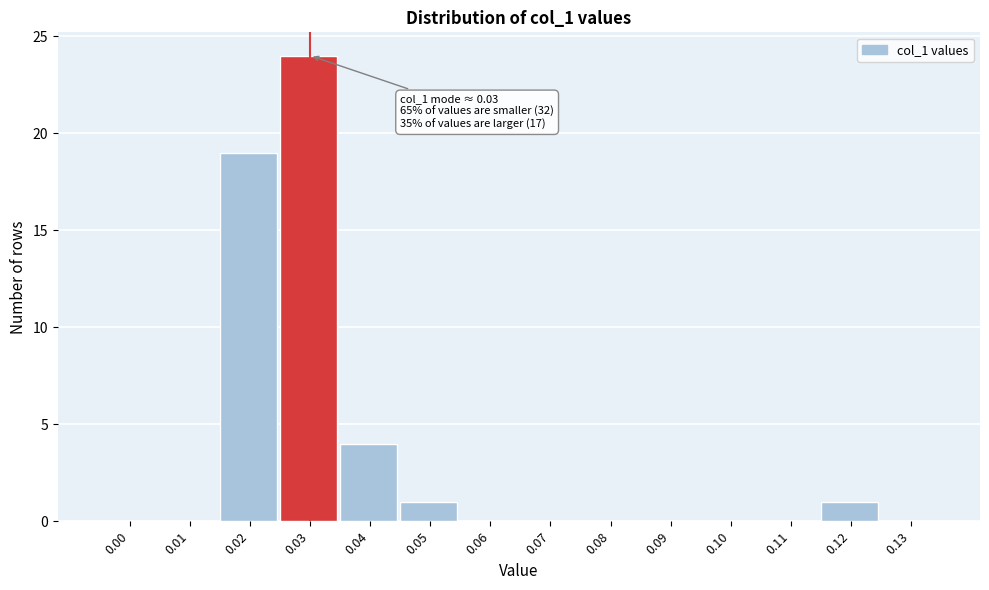

Reading right to left, transcribe all the data shown in this chart.

0.13=0	0.12=1	0.11=0	0.10=0	0.09=0	0.08=0	0.07=0	0.06=0	0.05=1	0.04=4	0.03=24	0.02=19	0.01=0	0.00=0